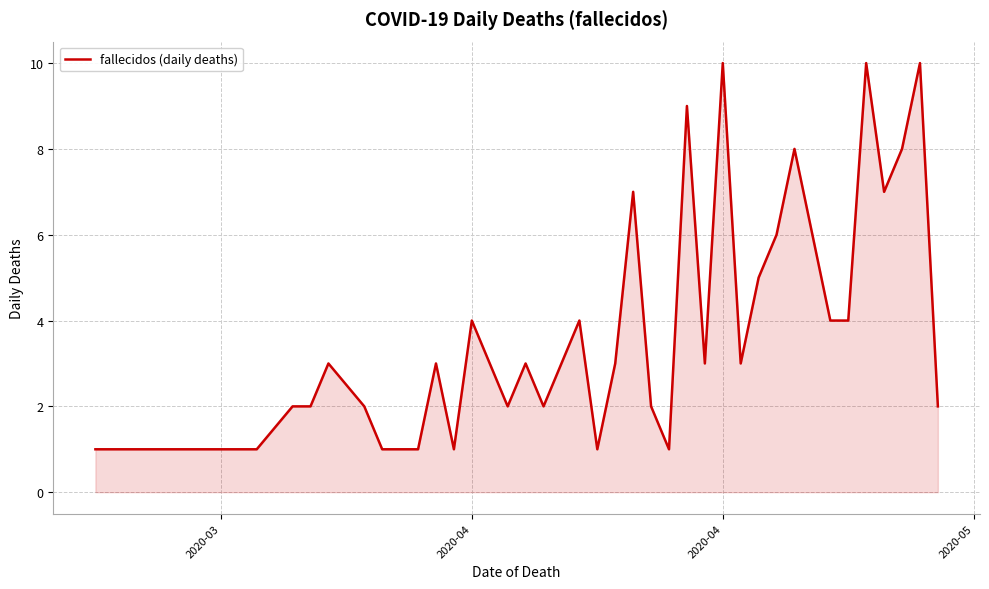

What is the difference between the maximum and minimum values?

9